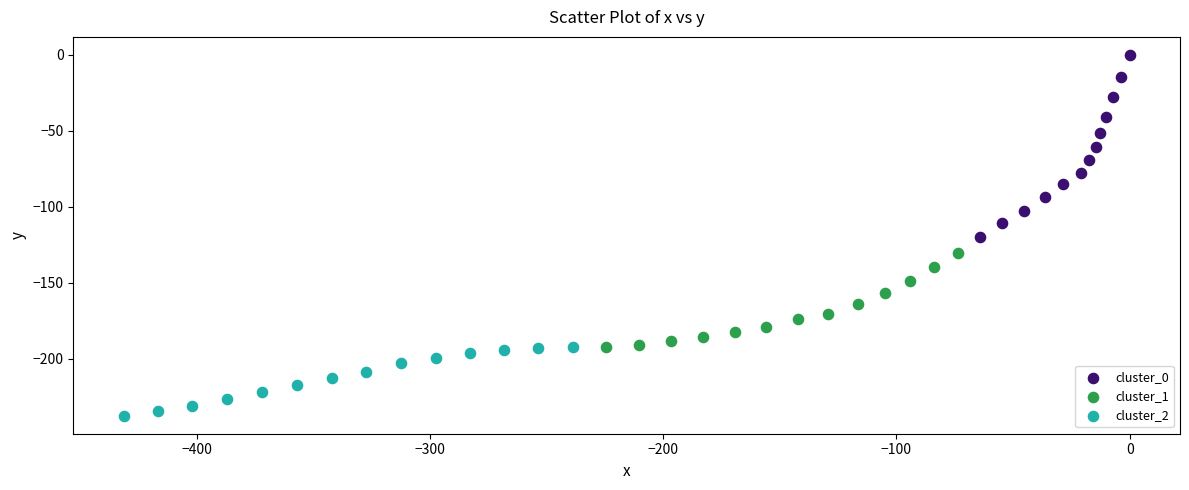

Which series contains the lowest Y value?

cluster_2